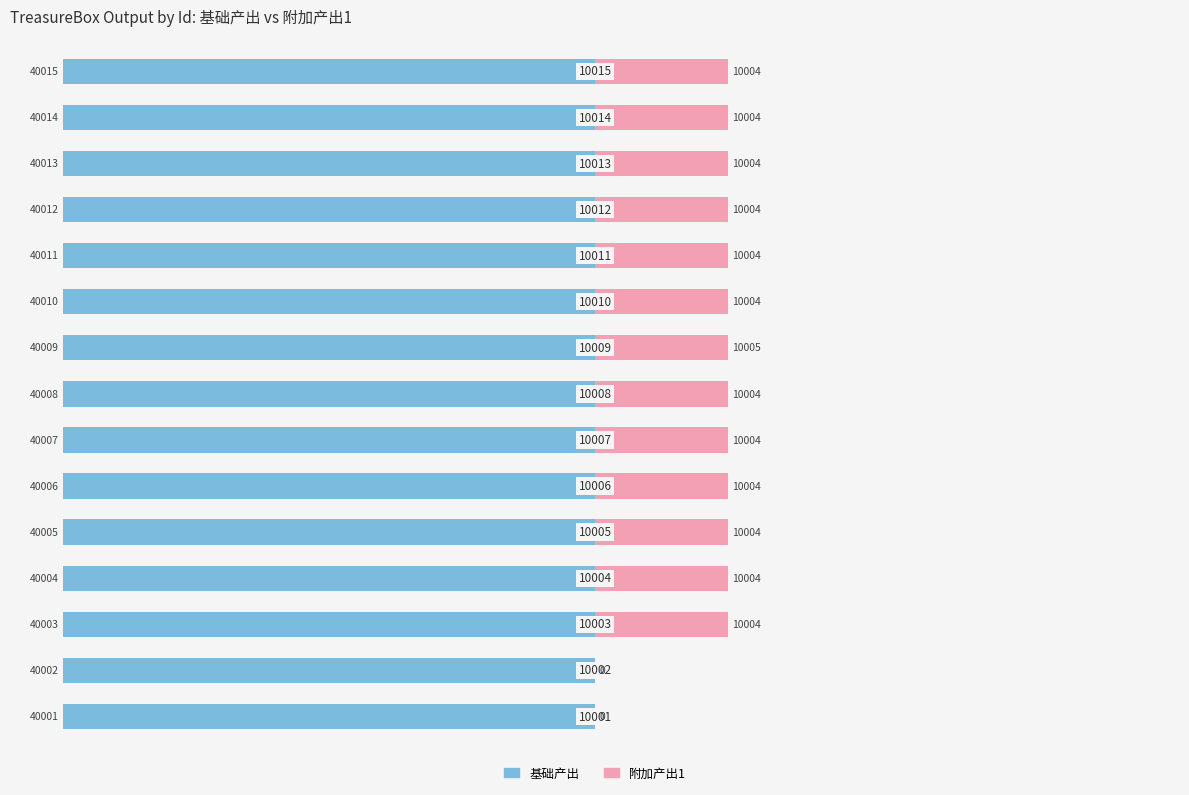

At how many categories does at least one series exceed -36?

15